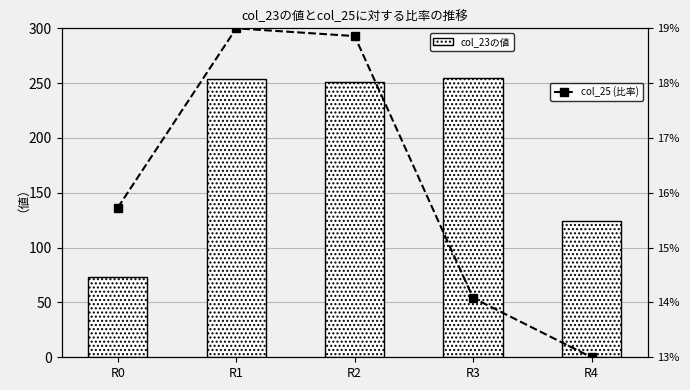

List the series in order of their overall mean, highest first.

col_23, col_25 (比率)